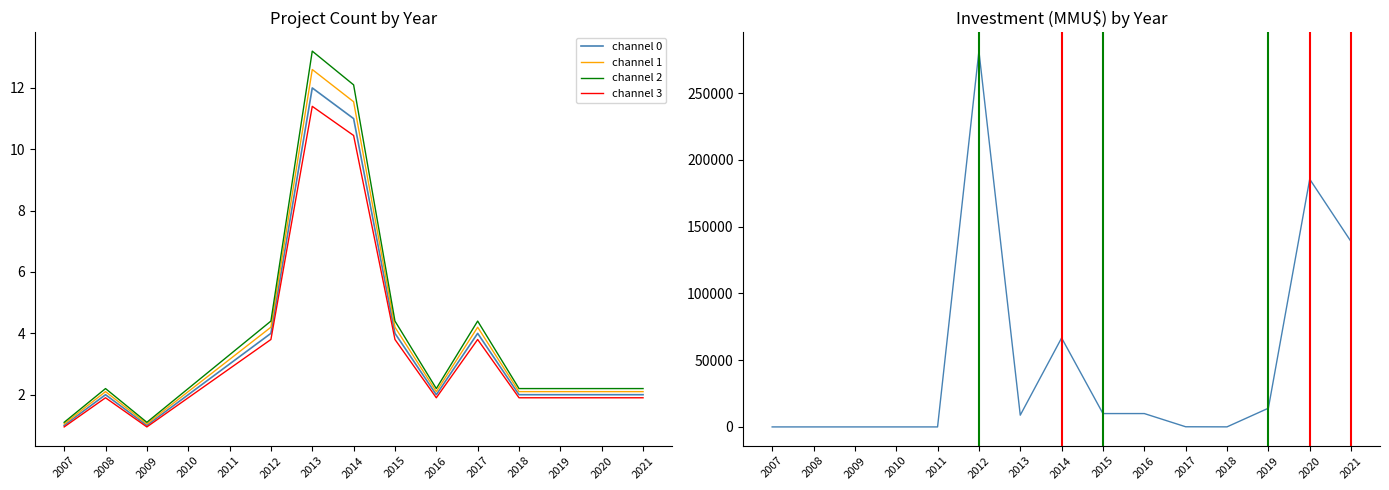

Read the channel 0 value at 2017.

116.0